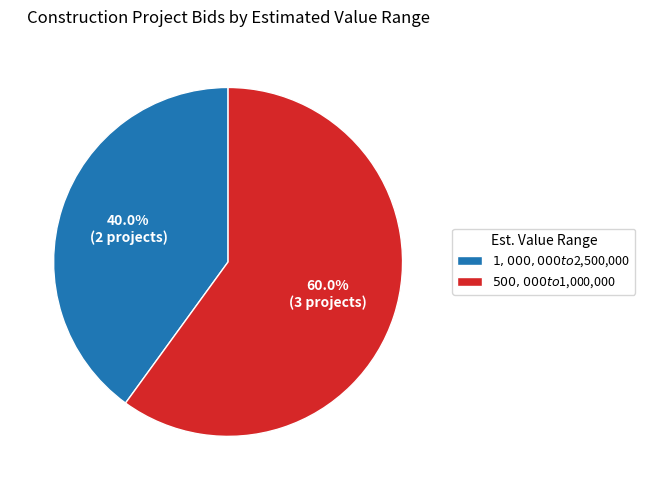

Is it true that $1,000,000 to $2,500,000 is 40% of the pie?

True